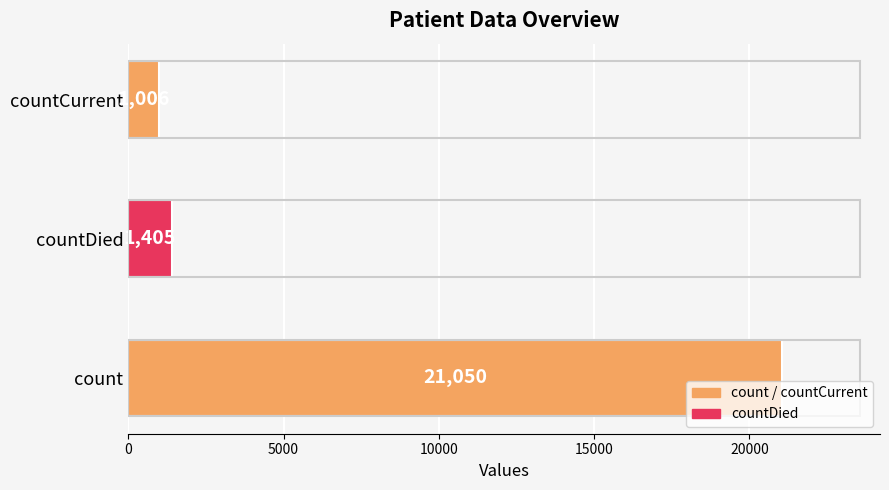

What is the difference between the second highest and minimum values?

399